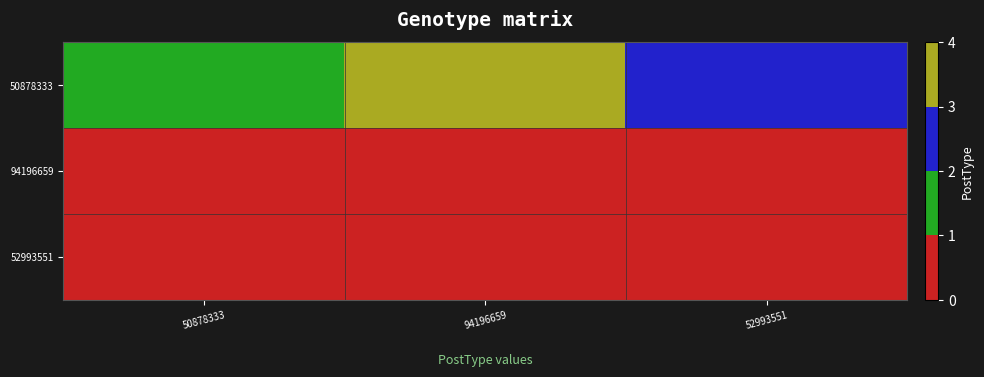

At 52993551, list the series in order from largest to smallest.

50878333, 94196659, 52993551